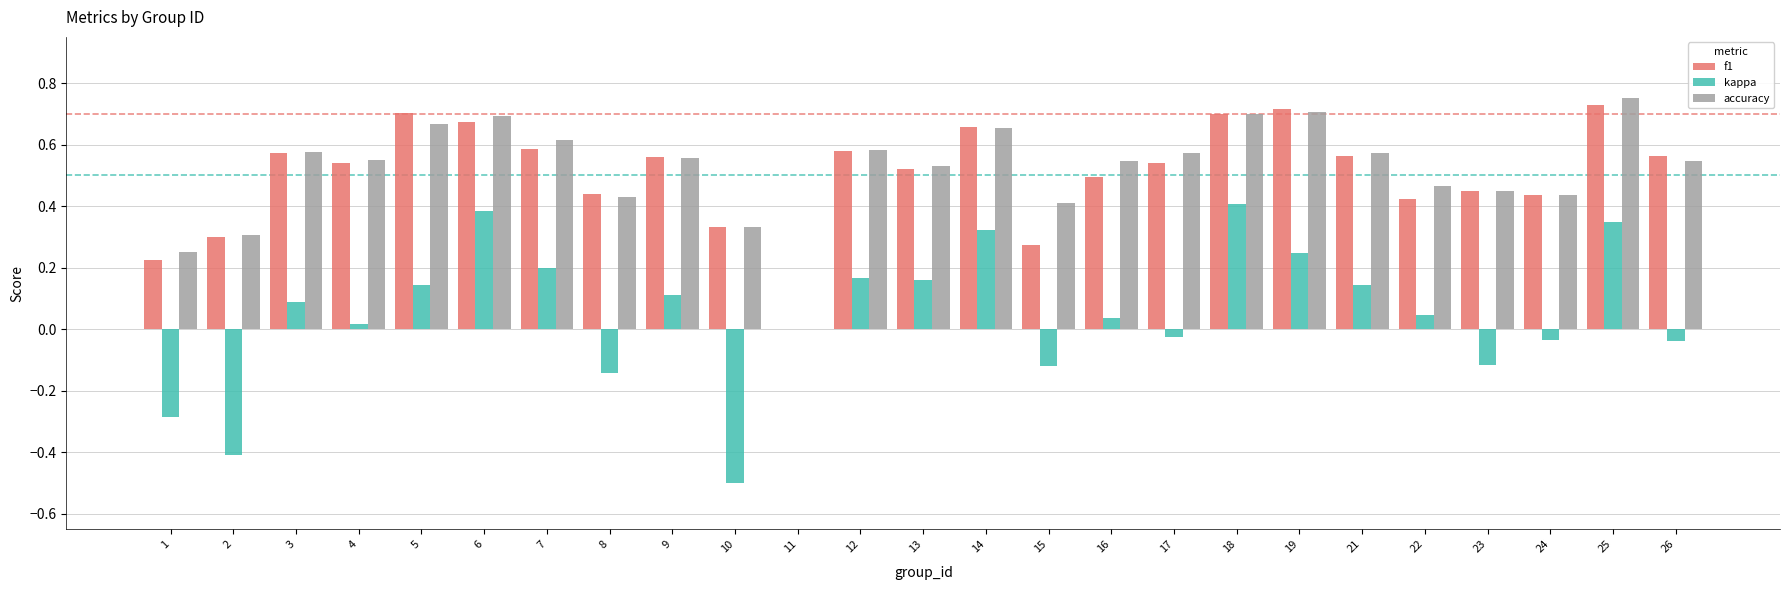

How many values in the f1 series exceed 0?

24